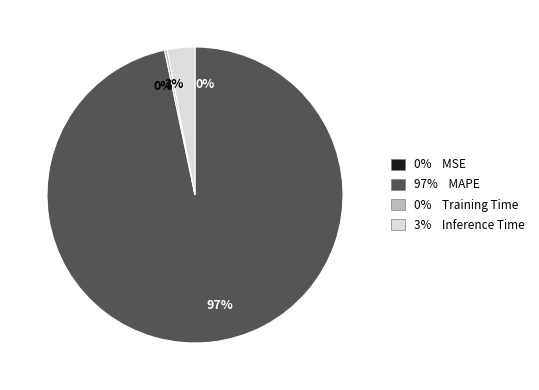

To the nearest percent, what is the average slice percentage?

25%